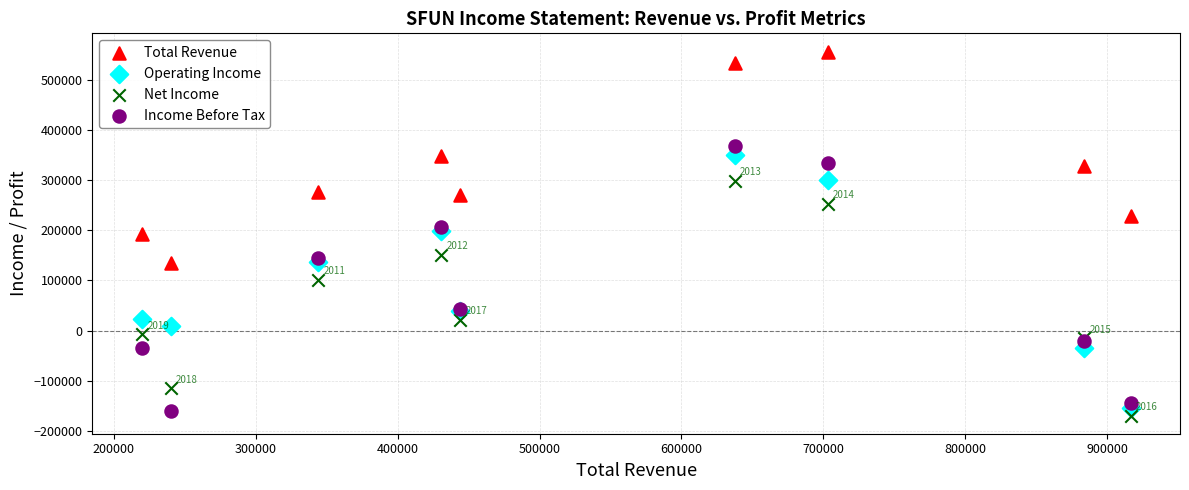

What is the X range (max minus min) for the scatter plot?

696700